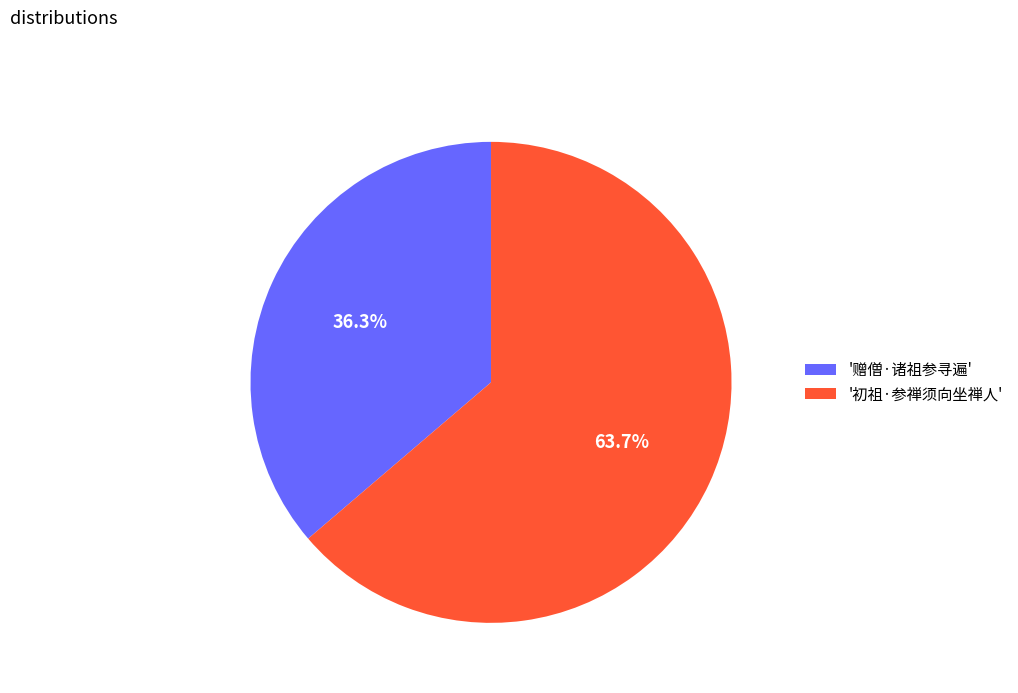

Do '赠僧·诸祖参寻遍' and '初祖·参禅须向坐禅人' together represent more than half of the pie?

Yes